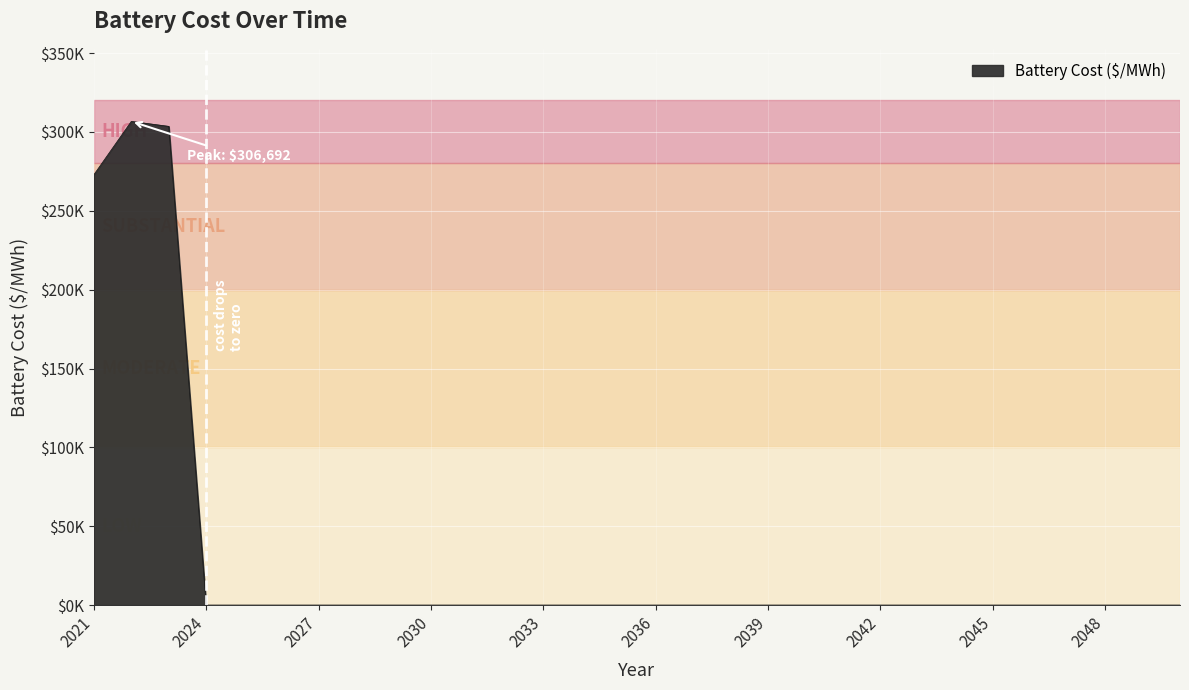

What is the greatest value displayed?

306691.7